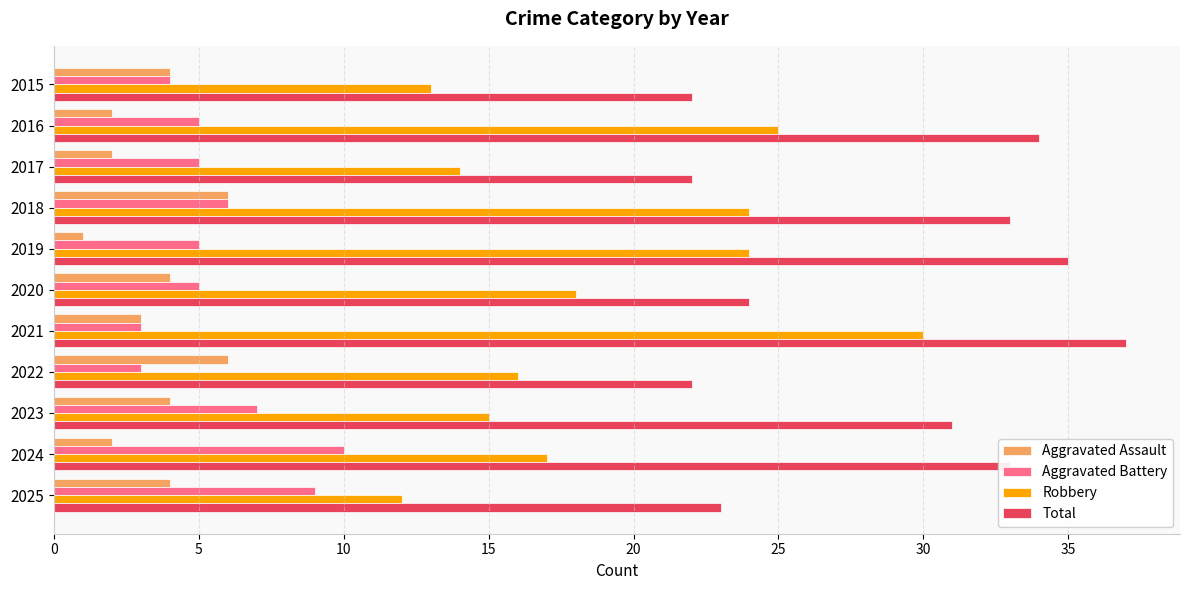

How many data points in Robbery are less than 17?

5